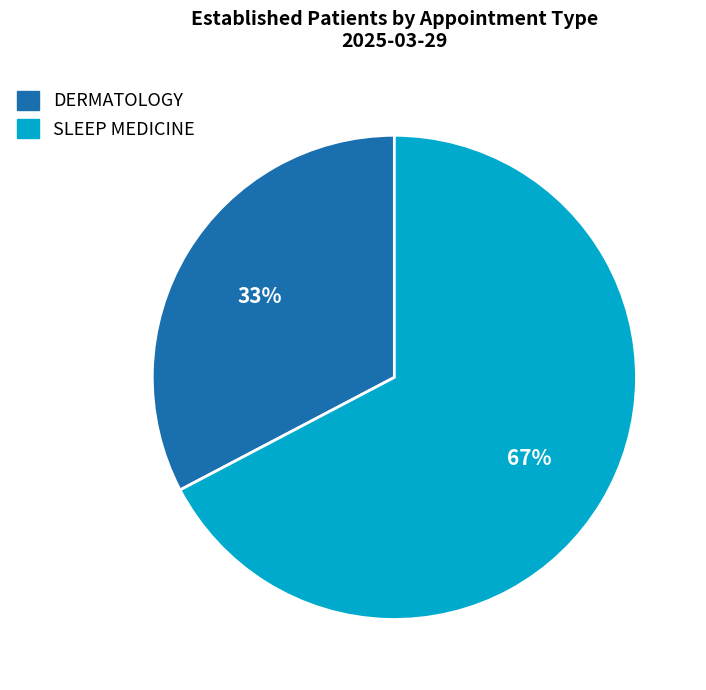

True or false: SLEEP MEDICINE accounts for 54% of the total.

False